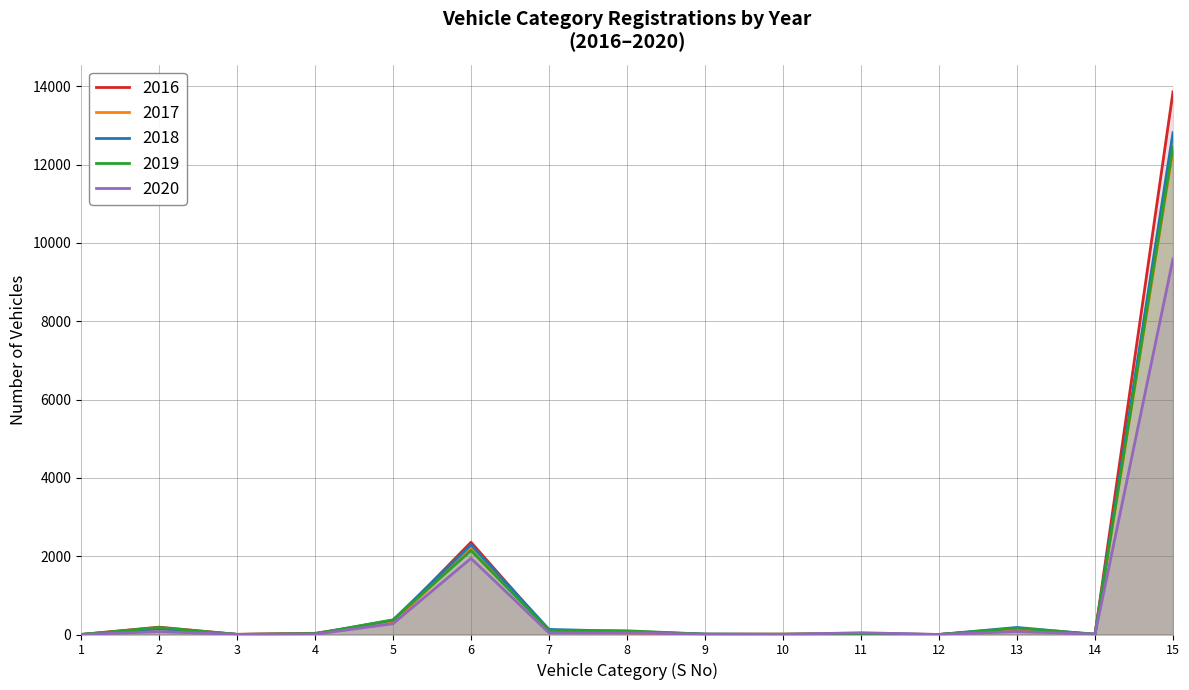

How many times do 2020 and 2018 cross each other?

5